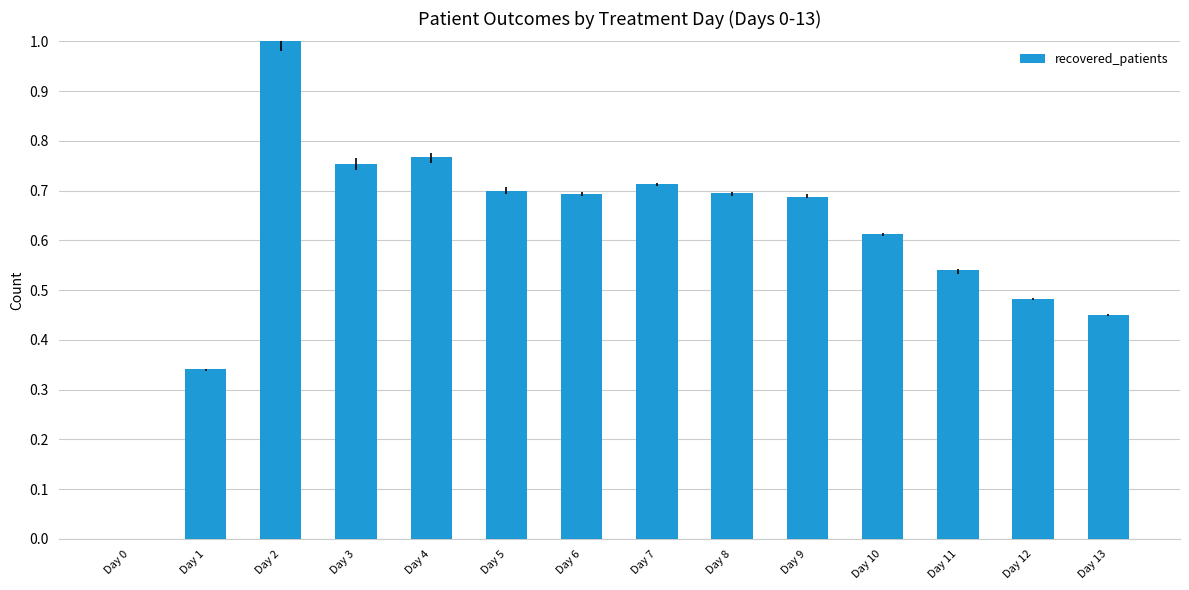

At which label is the value closest to 0?

Day 0